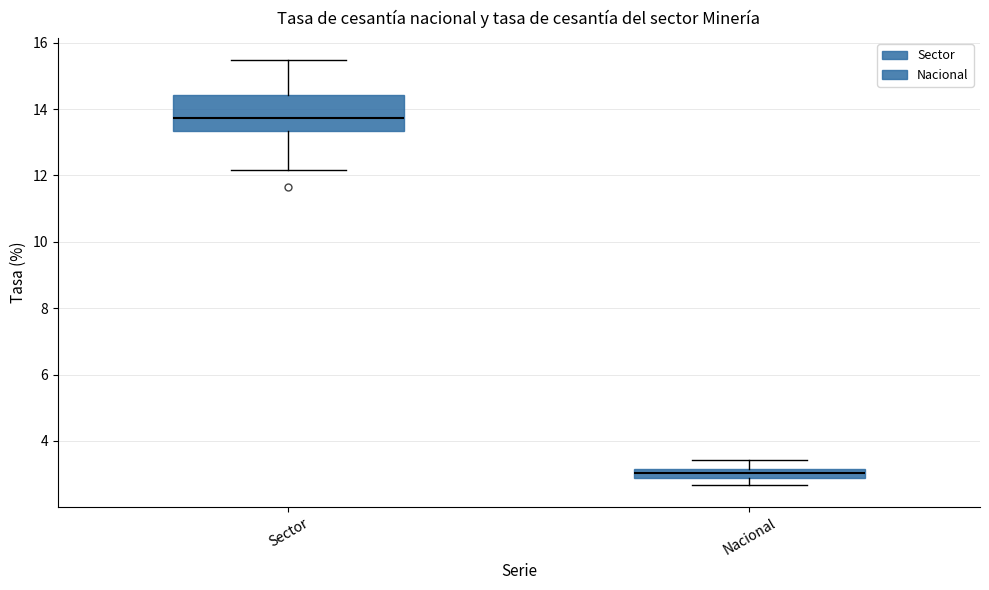

Which box has the lowest median line?

Nacional